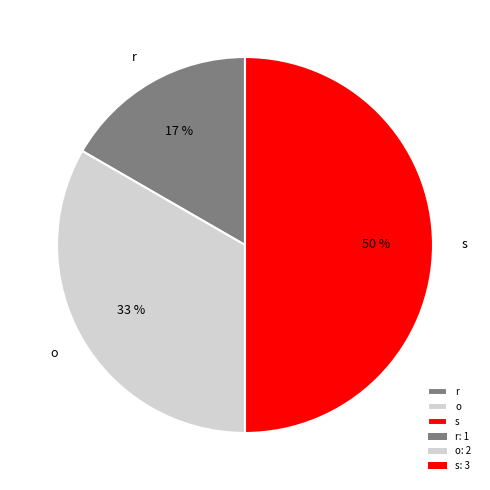

Does o account for over 50% of the chart?

No